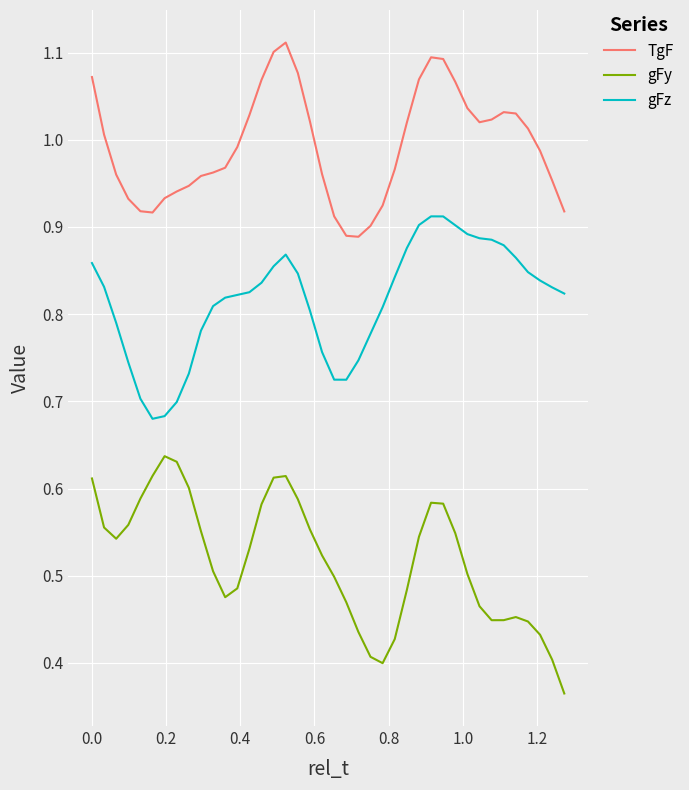

True or false: TgF and gFy cross at least once.

False